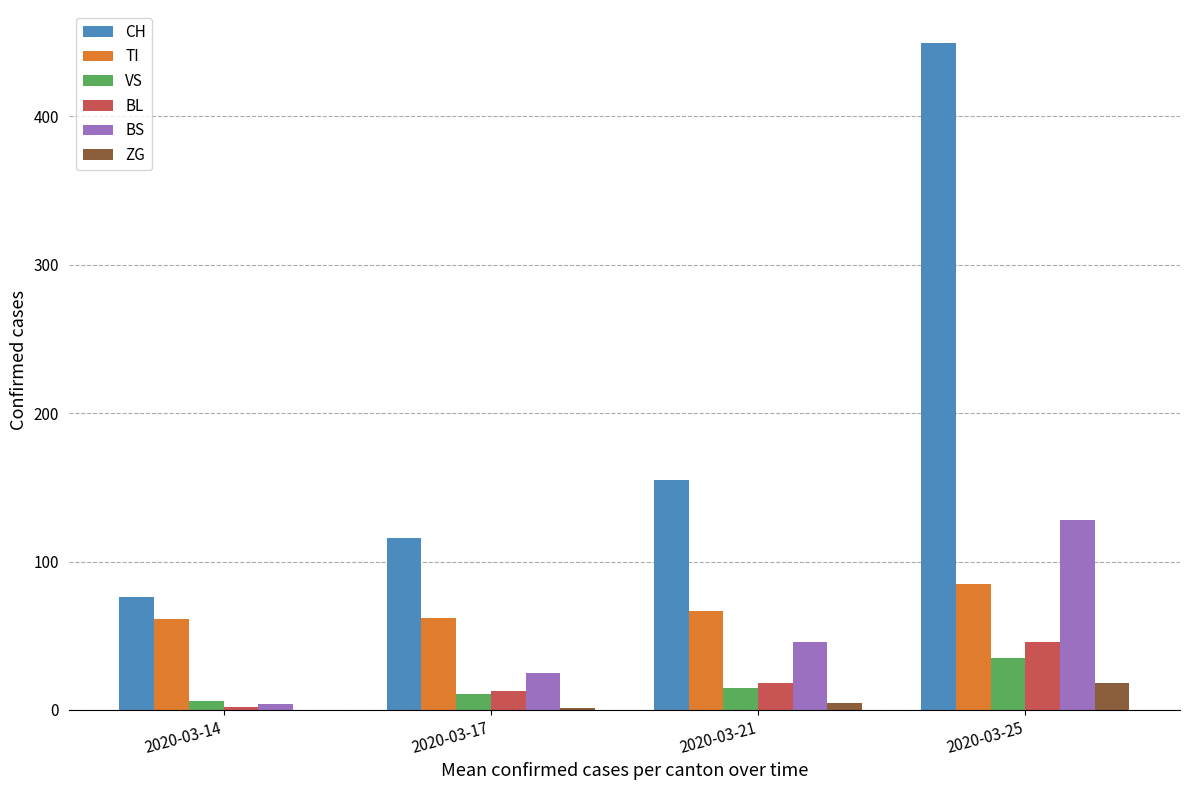

How many categories are shown in the chart?

4